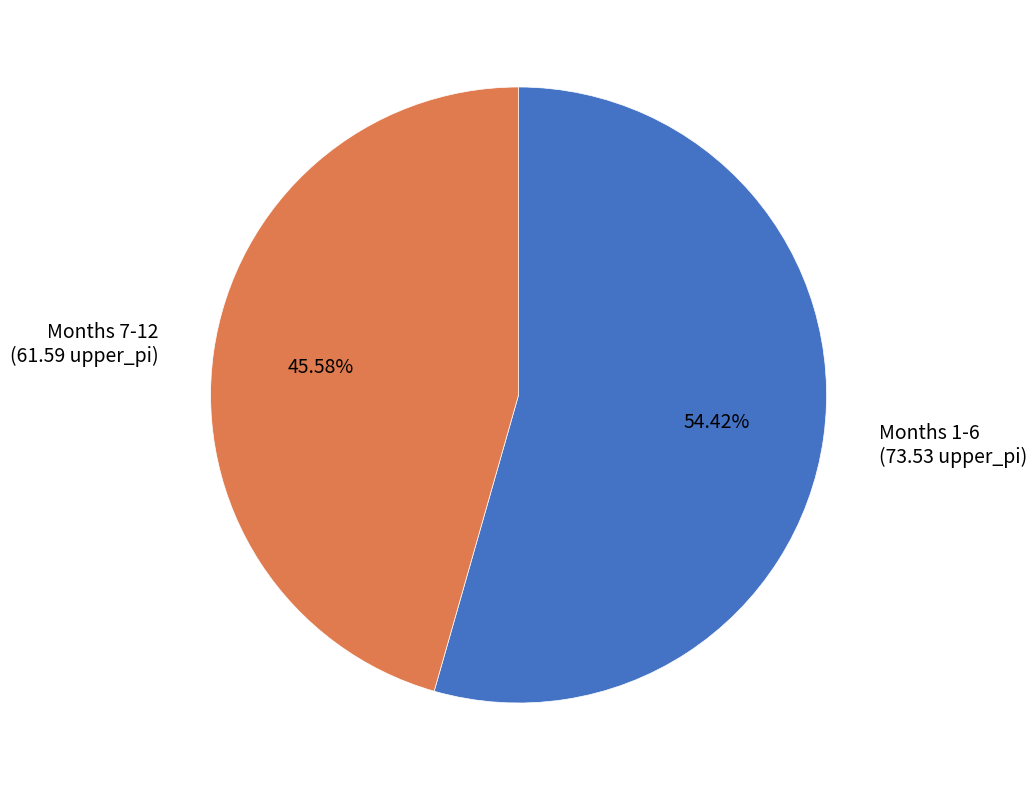

Is there a majority slice in this chart?

Yes